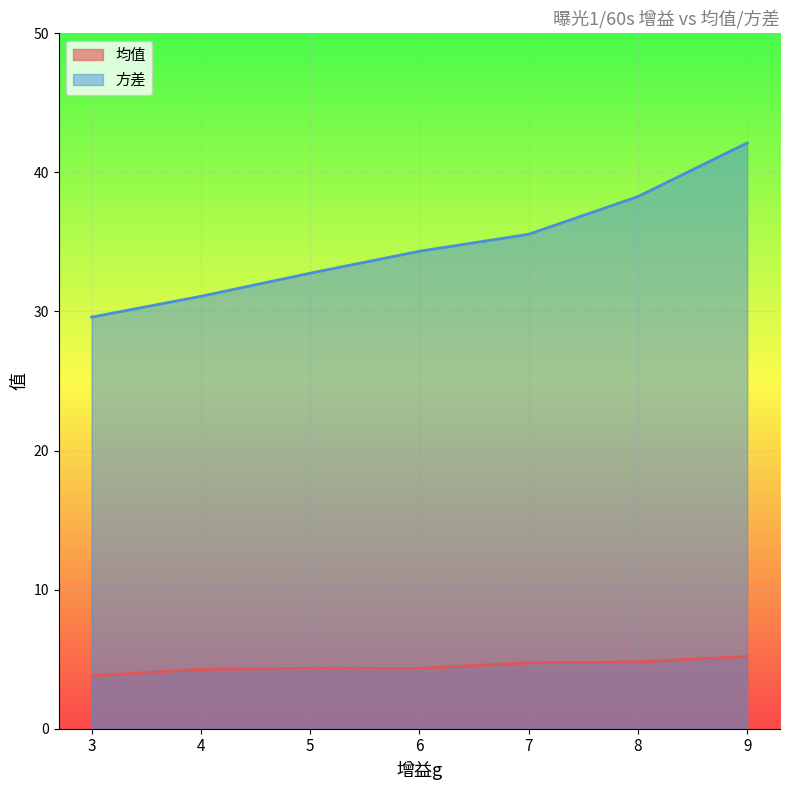

At which category does the chart reach its peak across all series?

9